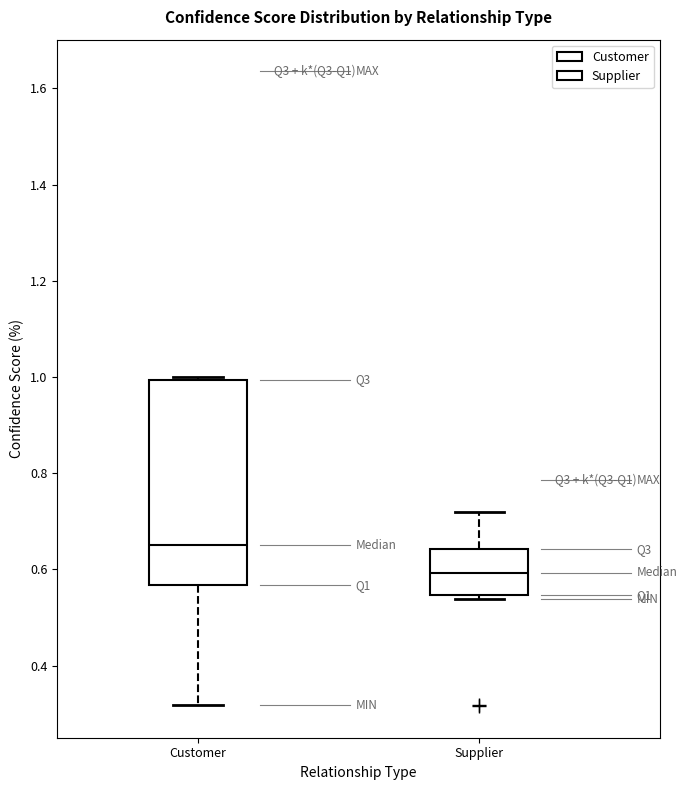

Reading left to right, read every box against the y-axis: the position of its median line, the range the box covers, and the ends of its whiskers. The values are not printed on the chart, so give them approximately, as read against the axis.

Customer: median 0.66, box 0.56 to 1.00, whiskers 0.32 to 1.00
Supplier: median 0.60, box 0.54 to 0.64, whiskers 0.54 (just below the box's lower edge) to 0.72